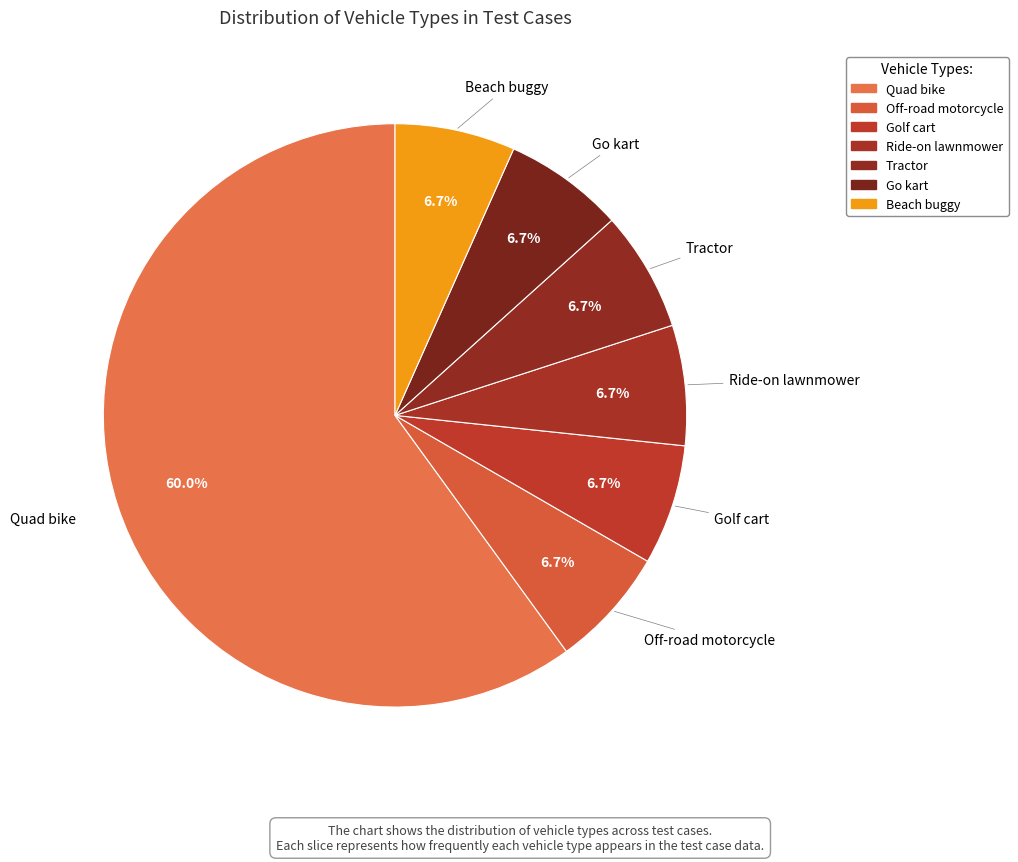

Which slice represents more than half of the pie?

Quad bike